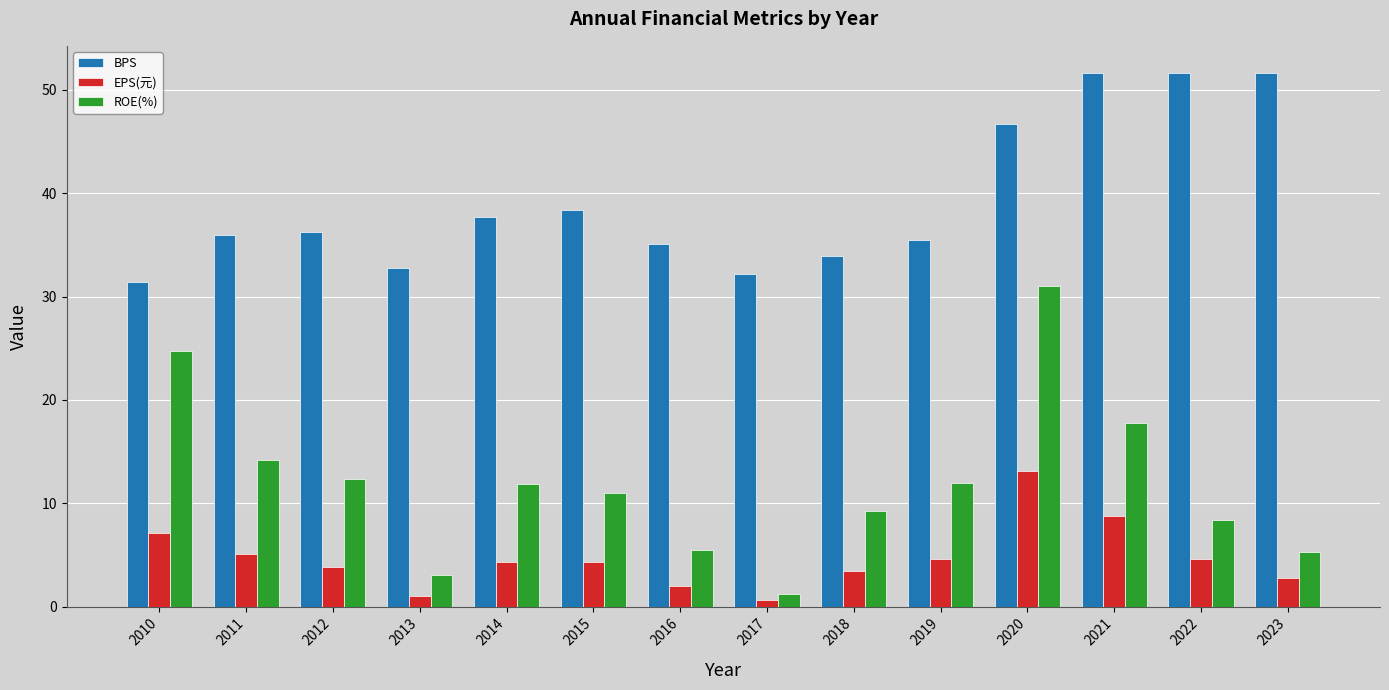

Which series has the largest range (max minus min)?

ROE(%)